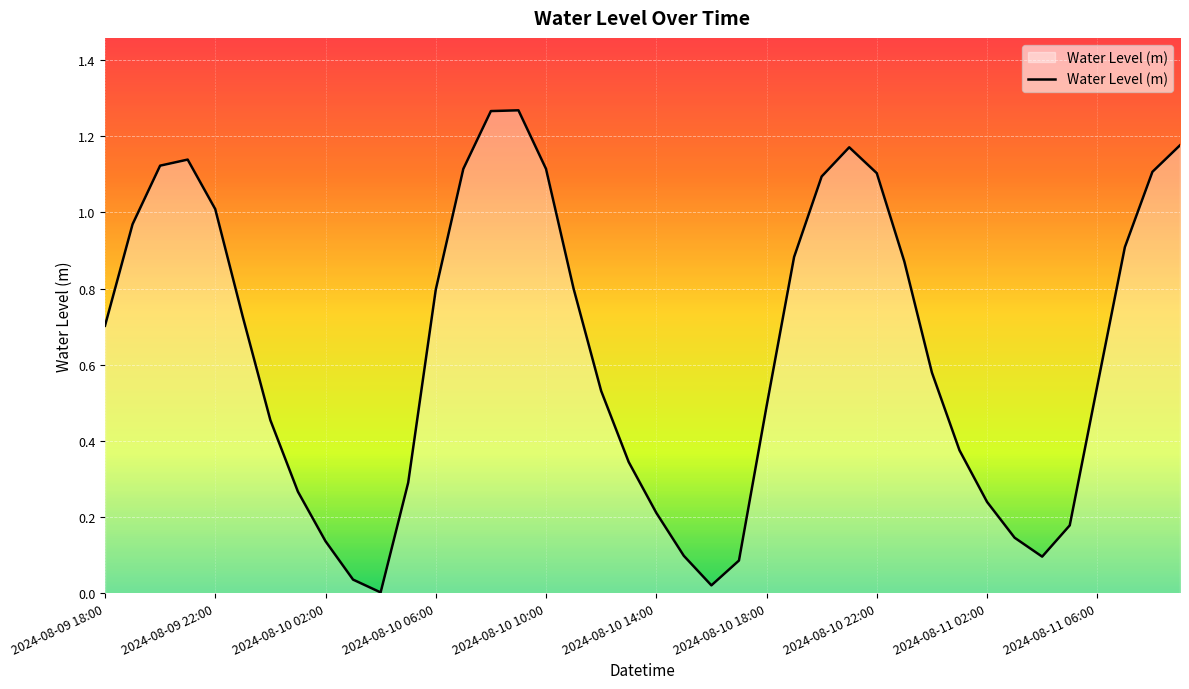

True or false: the data shows 0.2 at 2024-08-10 14:00.

True